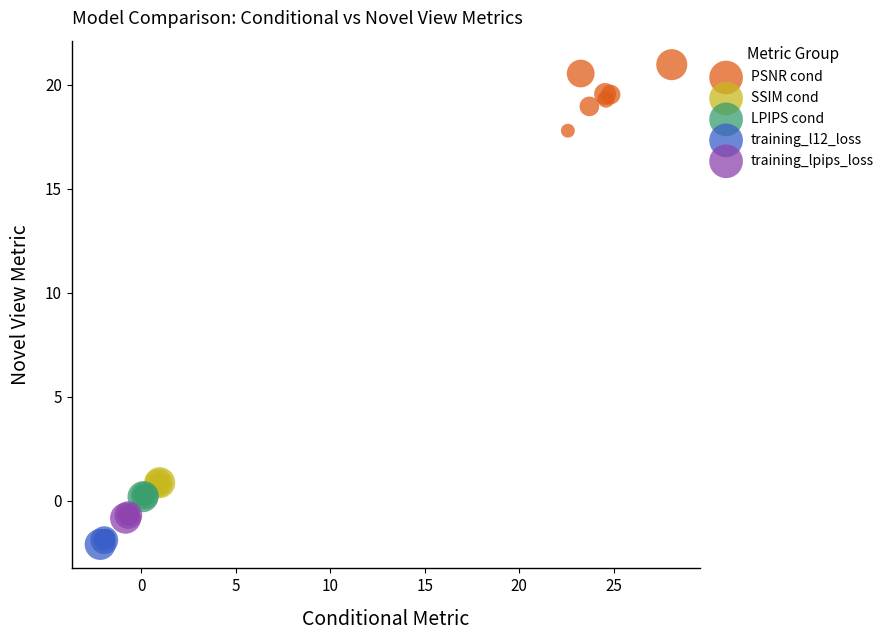

Which series reaches the minimum Y coordinate?

training_l12_loss